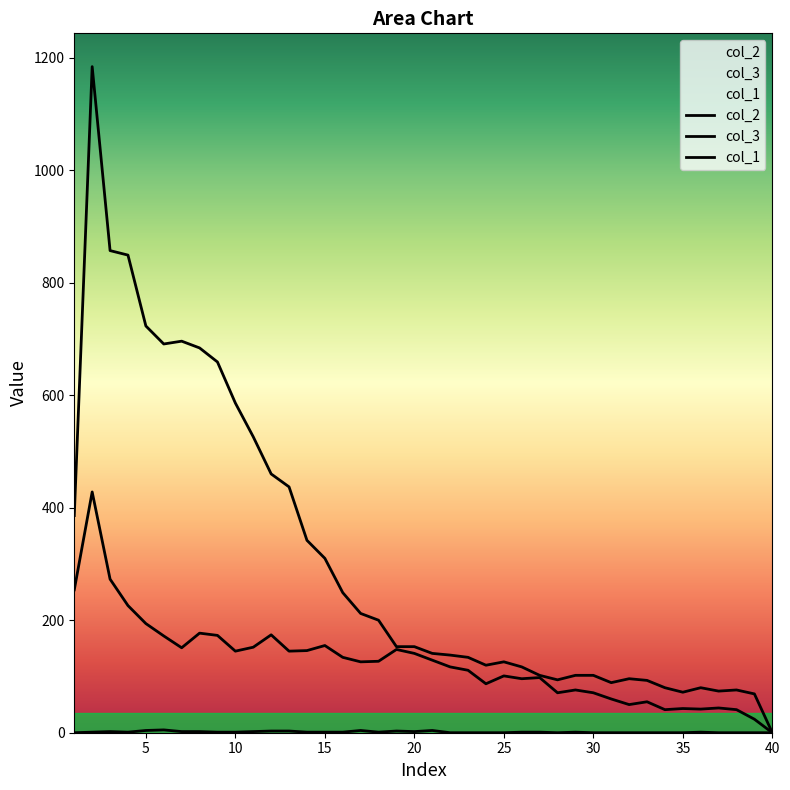

True or false: col_2 has more than 0 interior local peaks.

True